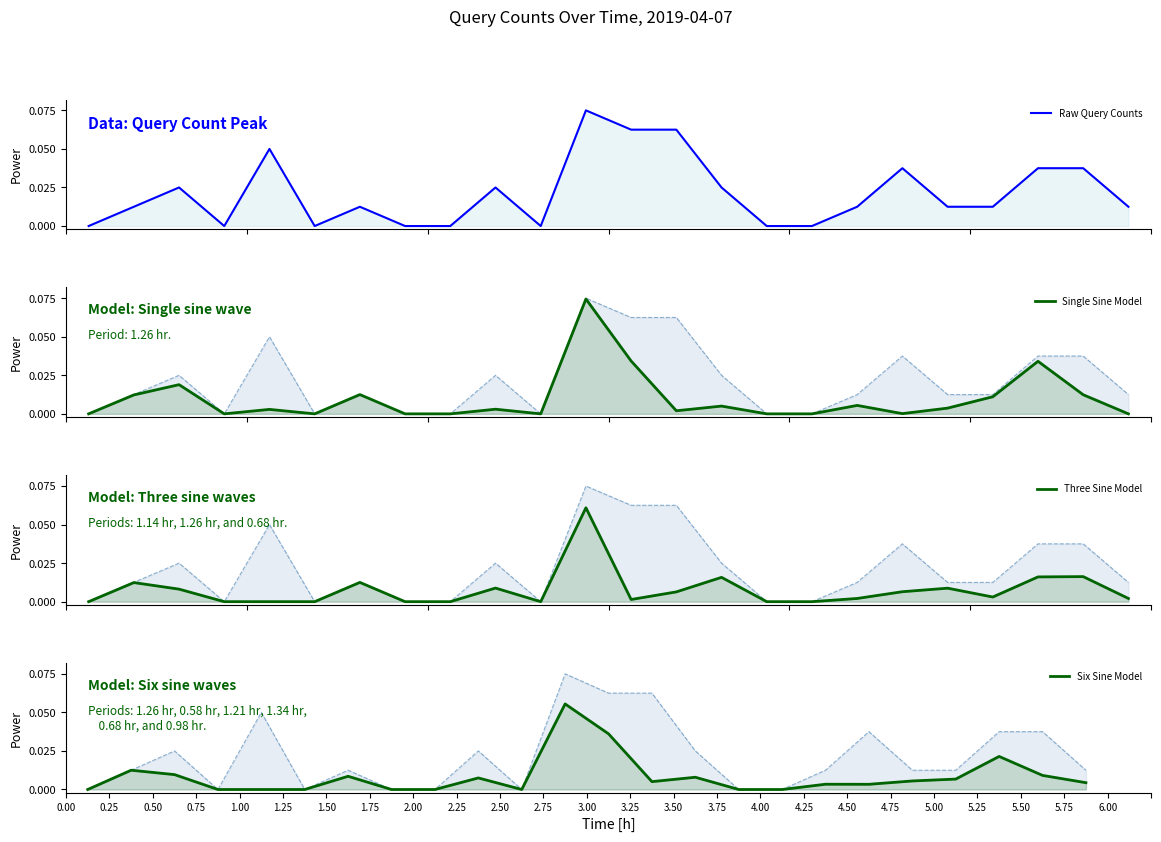

Does the chart display data point markers on the line(s)?

No